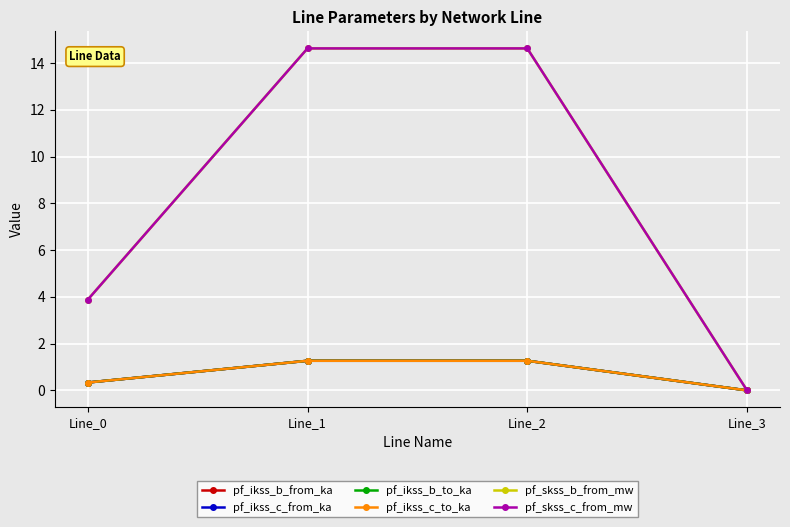

Is this an area chart (filled region under the line)?

No